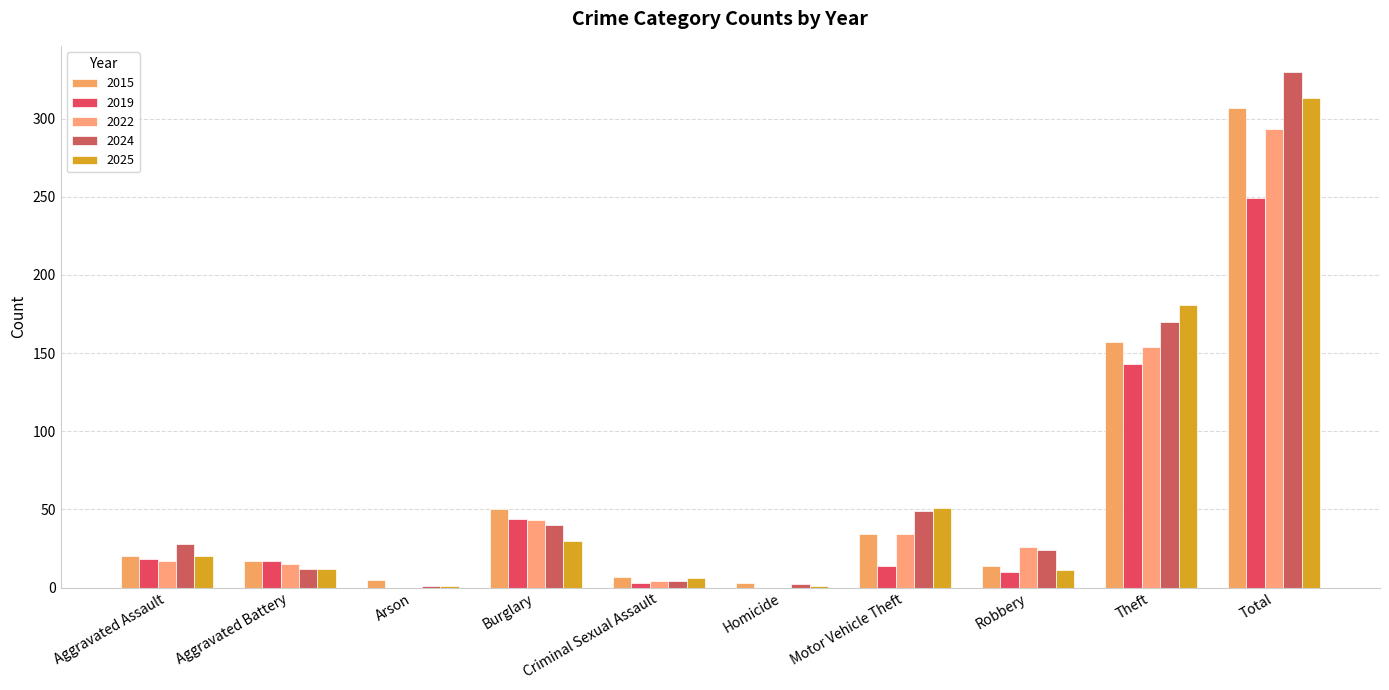

Reading left to right, list all the values displayed in this chart.

2015: Aggravated Assault=20	Aggravated Battery=17	Arson=5	Burglary=50	Criminal Sexual Assault=7	Homicide=3	Motor Vehicle Theft=34	Robbery=14	Theft=157	Total=307
2019: Aggravated Assault=18	Aggravated Battery=17	Arson=0	Burglary=44	Criminal Sexual Assault=3	Homicide=0	Motor Vehicle Theft=14	Robbery=10	Theft=143	Total=249
2022: Aggravated Assault=17	Aggravated Battery=15	Arson=0	Burglary=43	Criminal Sexual Assault=4	Homicide=0	Motor Vehicle Theft=34	Robbery=26	Theft=154	Total=293
2024: Aggravated Assault=28	Aggravated Battery=12	Arson=1	Burglary=40	Criminal Sexual Assault=4	Homicide=2	Motor Vehicle Theft=49	Robbery=24	Theft=170	Total=330
2025: Aggravated Assault=20	Aggravated Battery=12	Arson=1	Burglary=30	Criminal Sexual Assault=6	Homicide=1	Motor Vehicle Theft=51	Robbery=11	Theft=181	Total=313